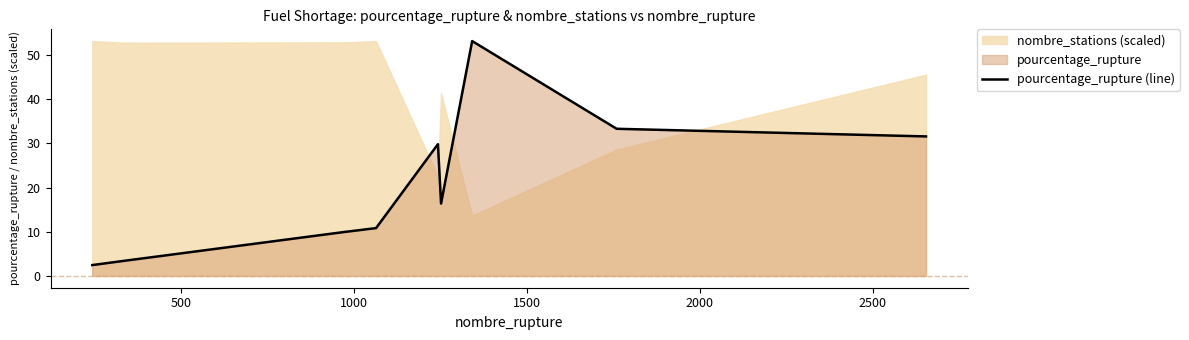

Reading left to right, what are all the values shown in this chart?

2.5	3.4	9.9	10.8	29.9	16.4	53.2	33.3	31.6